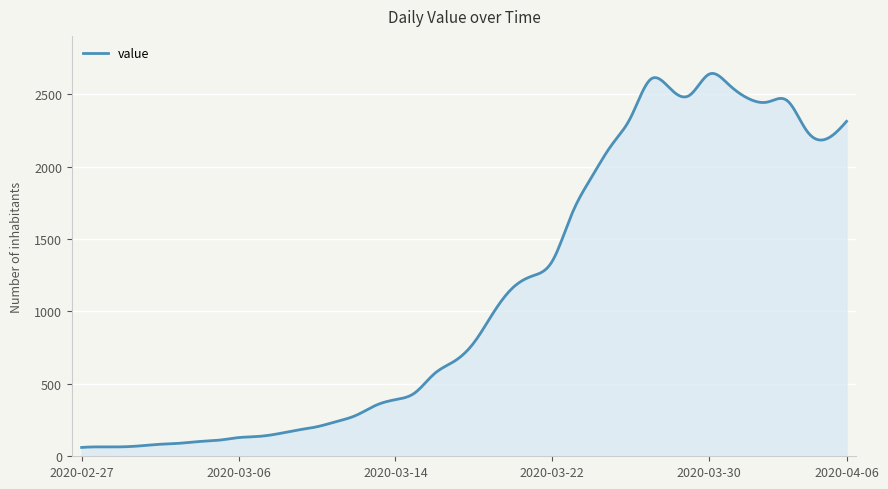

What is the greatest value displayed?

2643.9